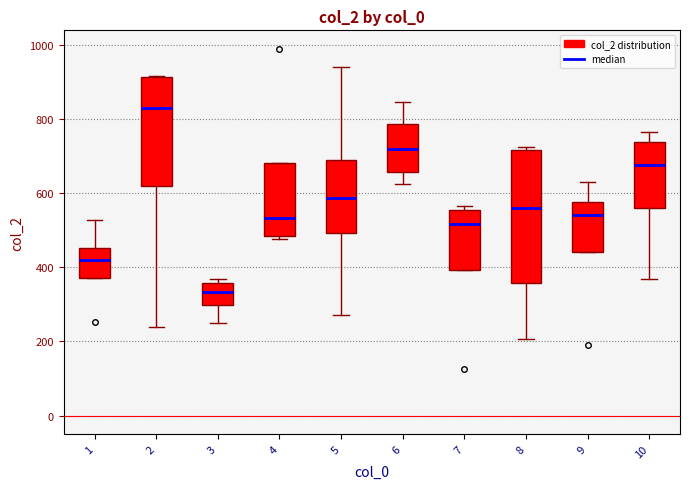

Reading left to right, transcribe this box plot: for each box, give where its median line is, the range the box spans, and where its two whiskers end, as read against the y-axis. The values are not printed on the chart, so give them approximately, as read against the axis.

1: median 420, box 380 to 460, whiskers 380 to 520
2: median 820, box 620 to 920, whiskers 240 to 920
3: median 340, box 300 to 360, whiskers 240 to 360 (just above the box's upper edge)
4: median 540, box 480 to 680, whiskers 480 (just below the box's lower edge) to 680
5: median 580, box 500 to 680, whiskers 280 to 940
6: median 720, box 660 to 780, whiskers 620 to 840
7: median 520, box 400 to 560, whiskers 400 to 560 (just above the box's upper edge)
8: median 560, box 360 to 720, whiskers 200 to 720 (just above the box's upper edge)
9: median 540, box 440 to 580, whiskers 440 to 640
10: median 680, box 560 to 740, whiskers 360 to 760